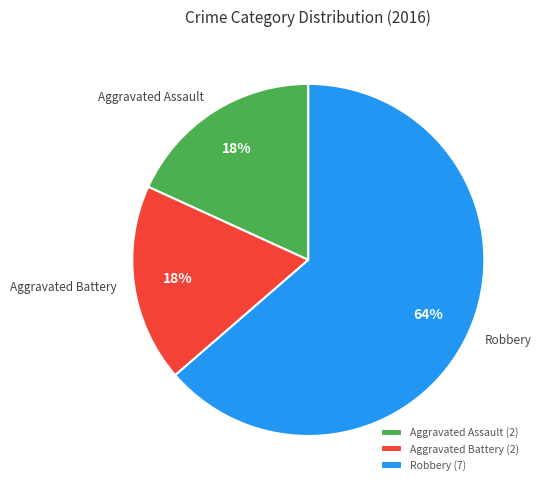

True or false: Aggravated Assault accounts for 18% of the total.

True